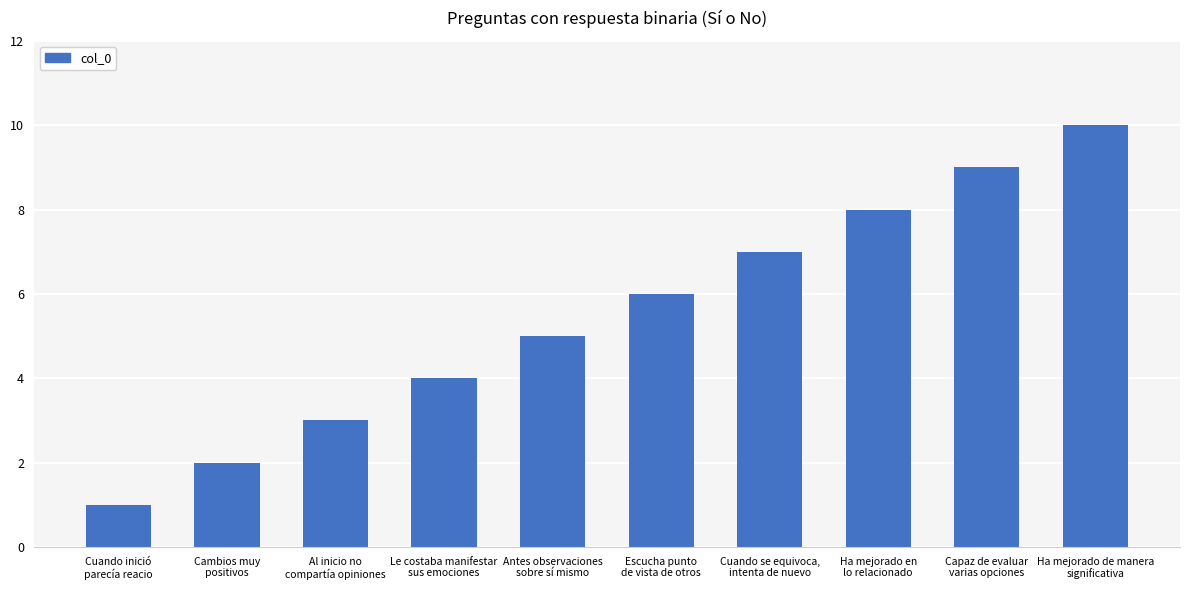

What is the sum of all values?

55